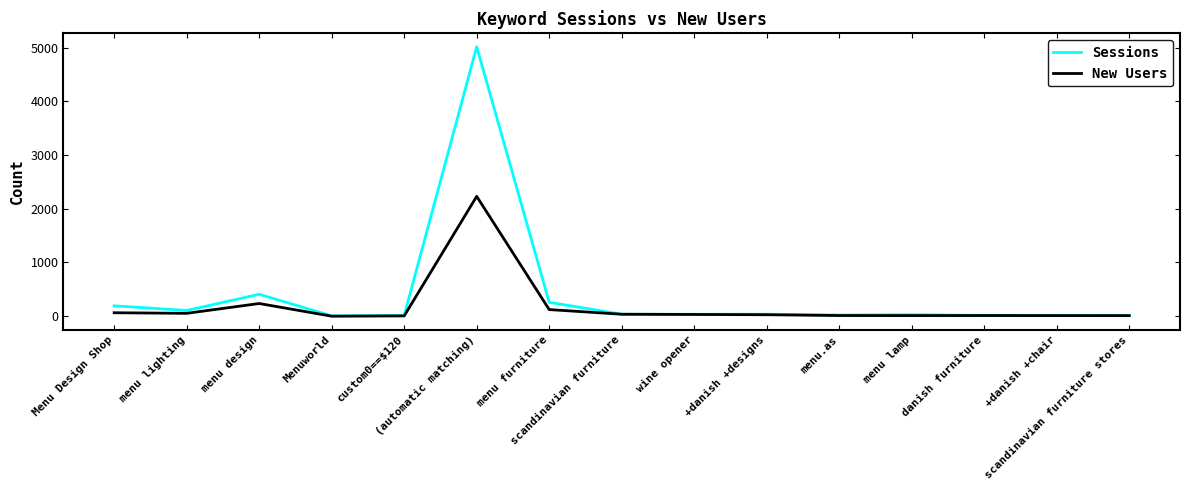

What is the sum of all New Users values?

2864